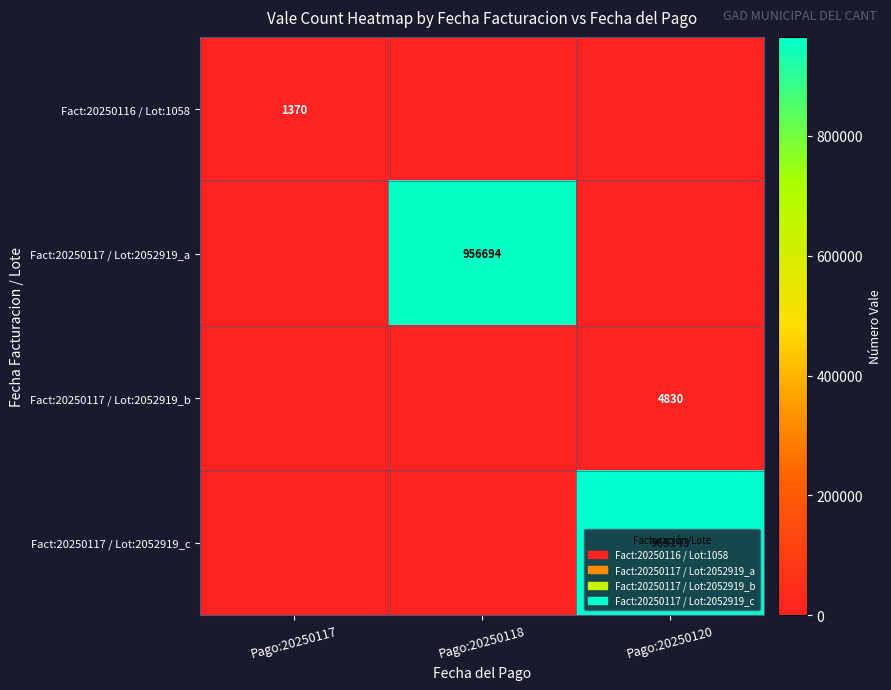

Is it true that Fact:20250116 / Lot:1058 equals 1865 at Pago:20250117?

False